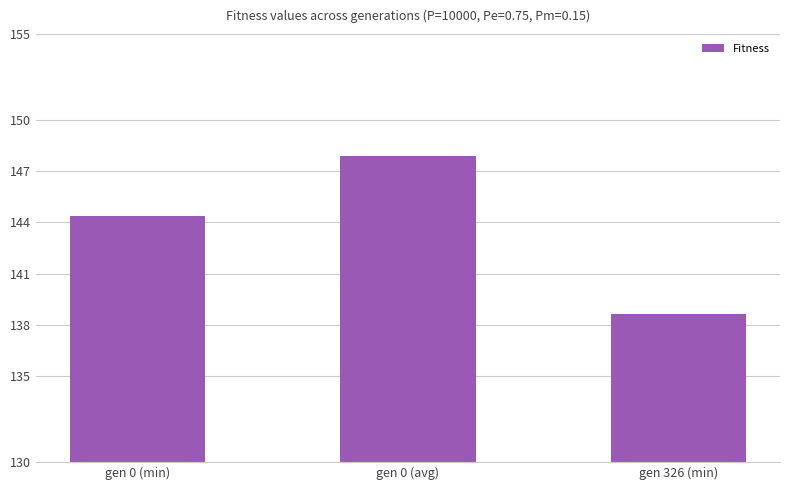

How many bars are there in total?

3